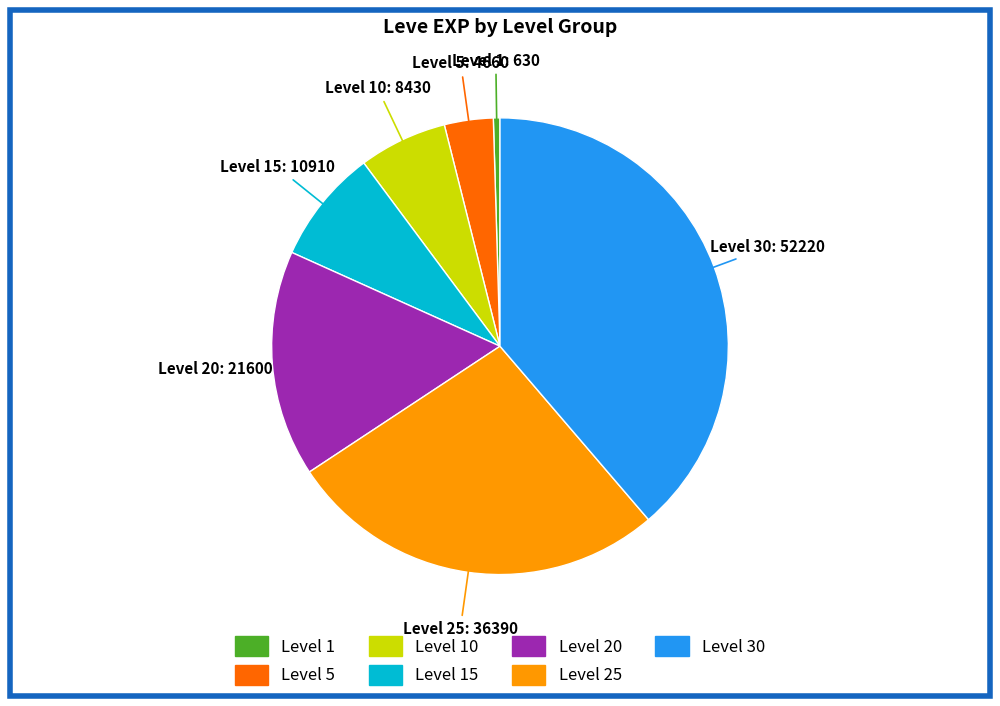

Does any single category account for the majority?

No